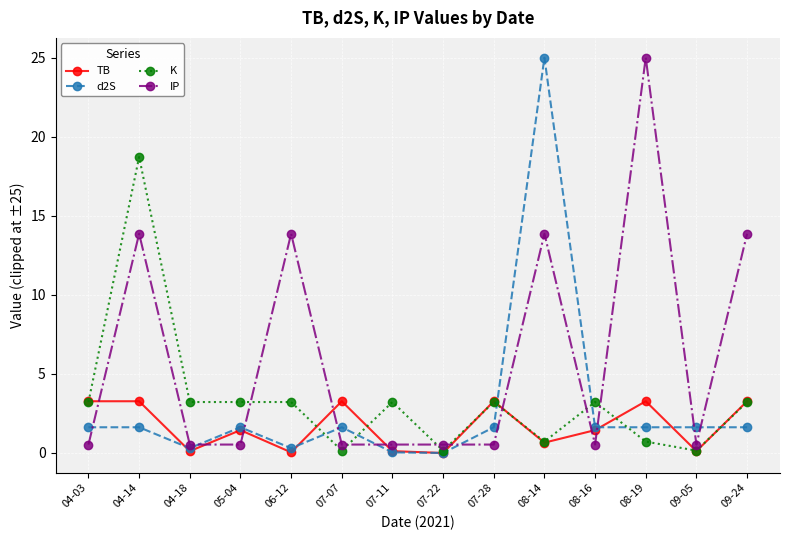

True or false: IP and K cross at least once.

True